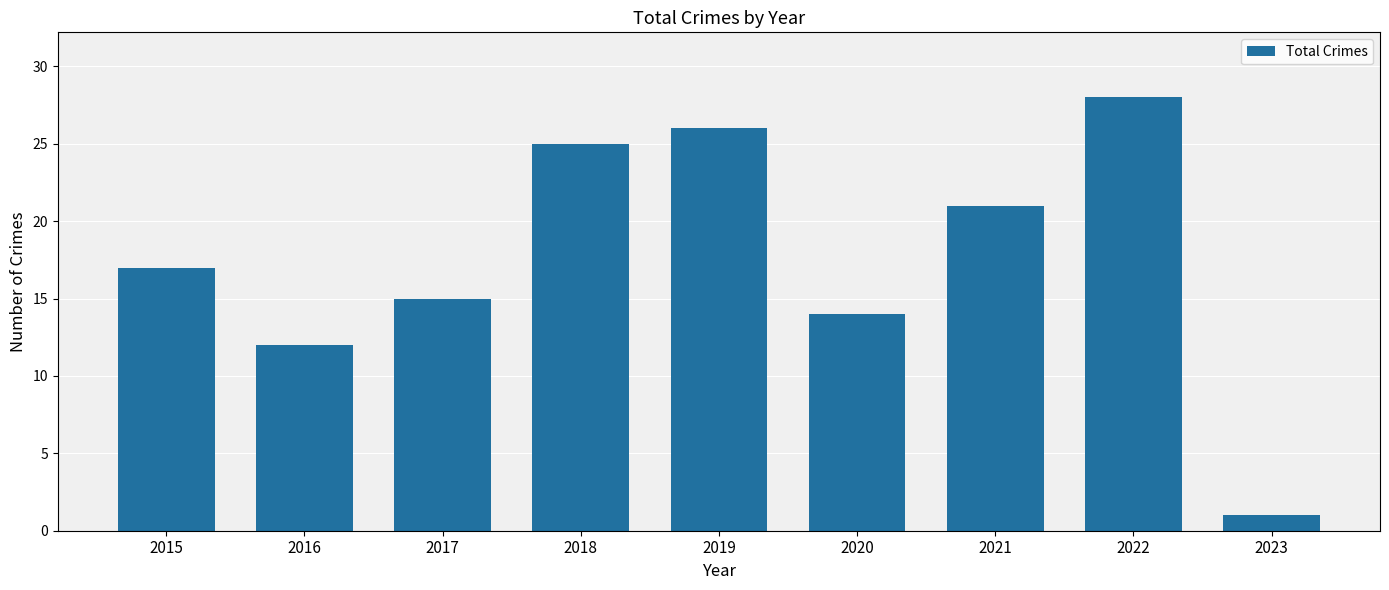

What is the maximum value shown in the chart?

28